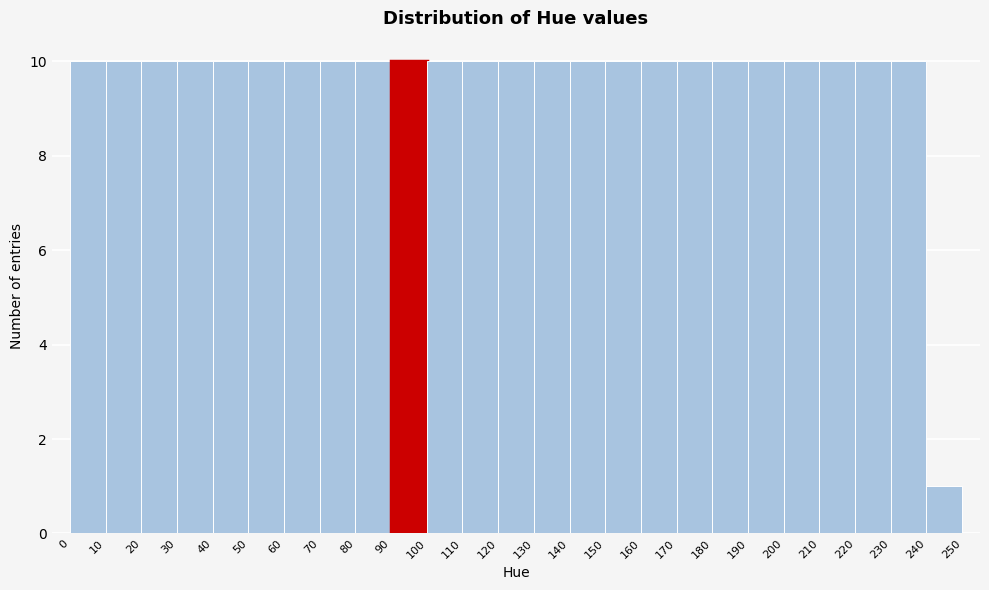

What is the height of the bar covering 220 to 230 on the x-axis? The values are not printed on the chart, so give them approximately, as read against the axis.

10